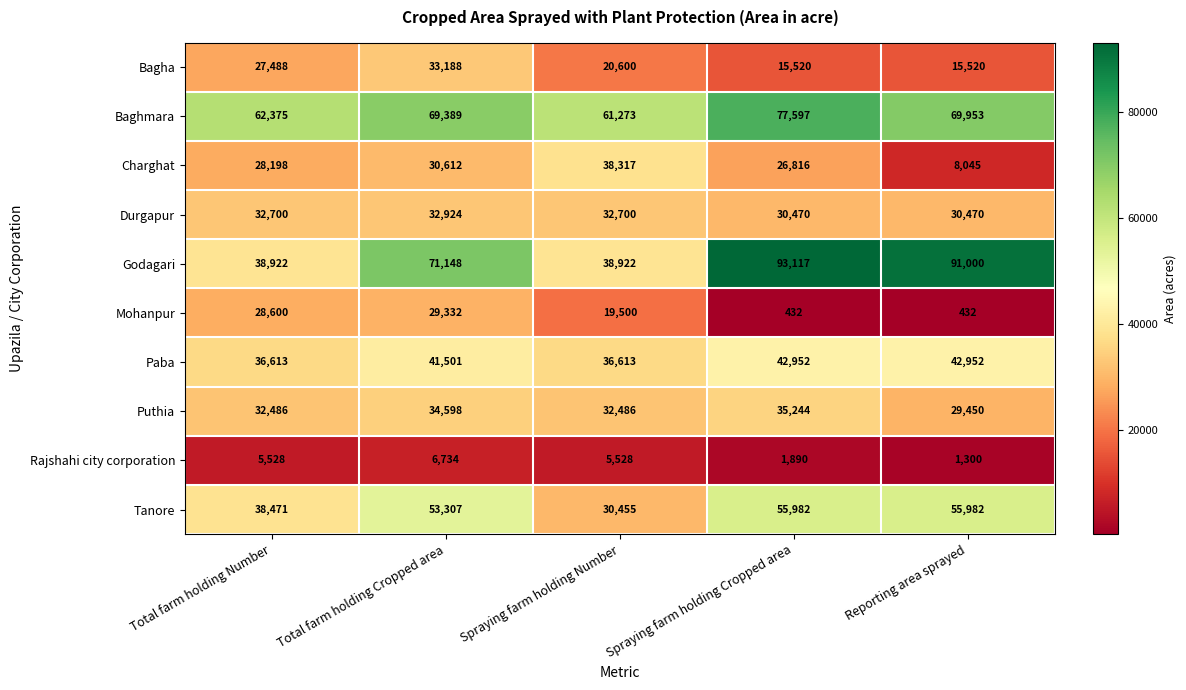

At which category is the sum across all series the highest?

Total farm holding Cropped area